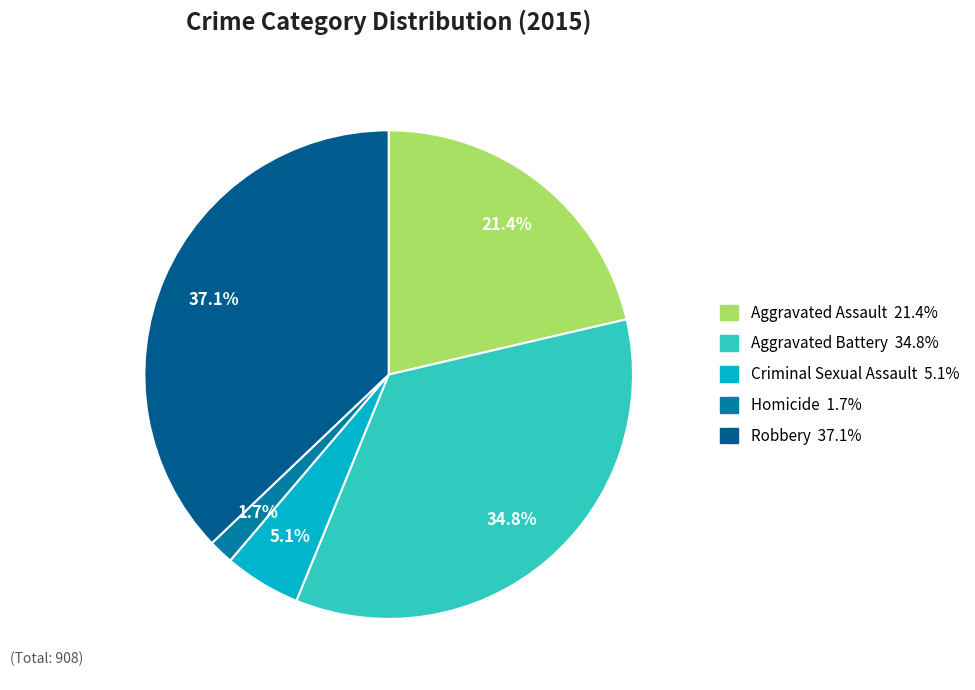

To the nearest percent, what is the difference between the Criminal Sexual Assault and Homicide slice percentages?

3%